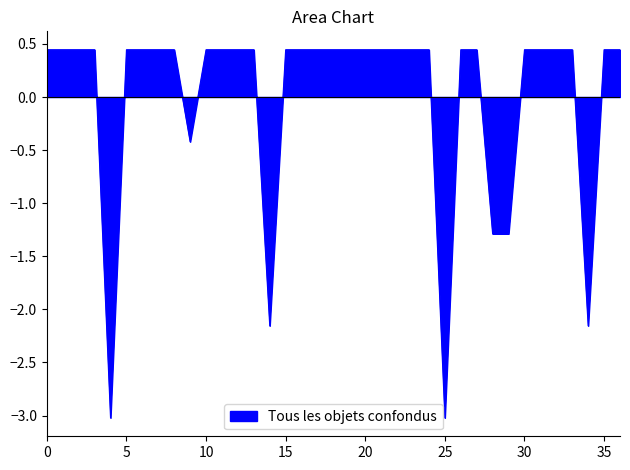

What is the difference between the maximum and minimum values?

3.5